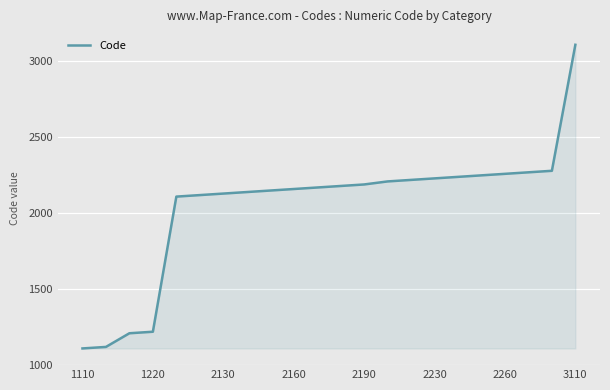

How many lines are shown in the chart?

1